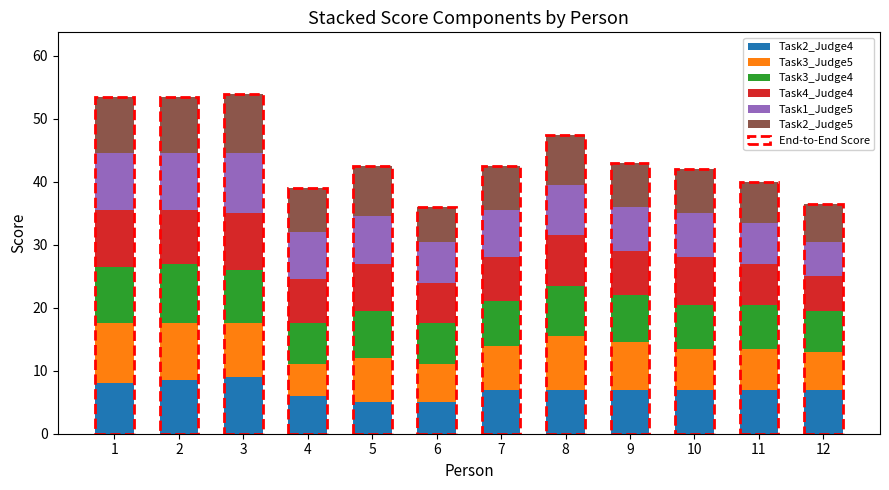

At which category is the sum across all series the highest?

3